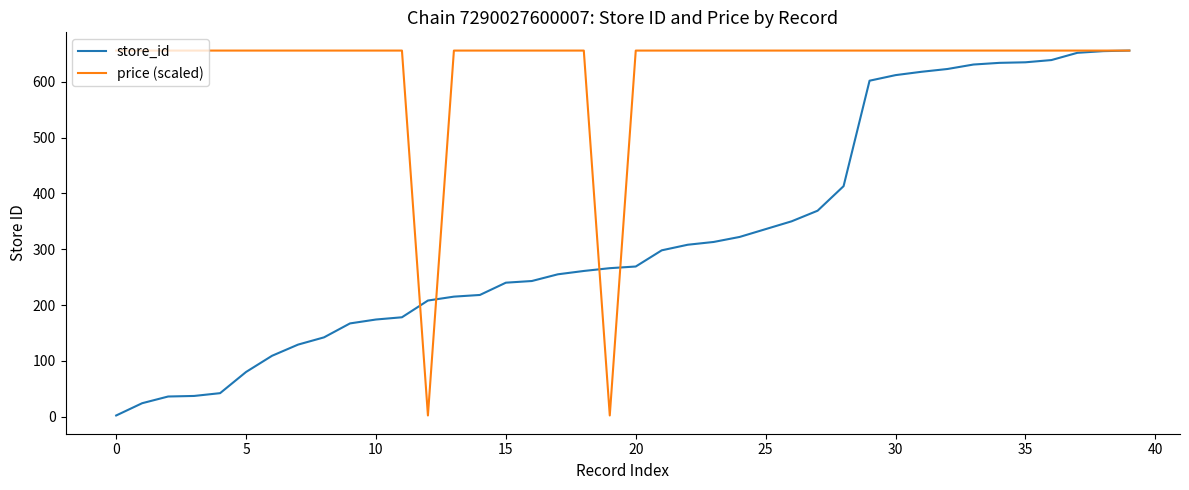

What is the maximum value shown in the chart?

656